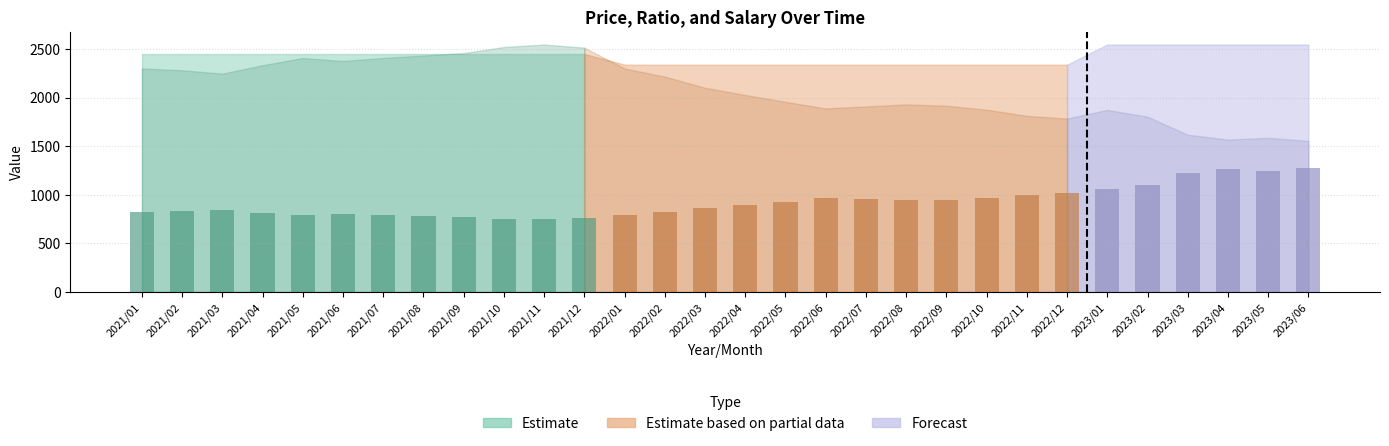

Count the number of data series in this chart.

1